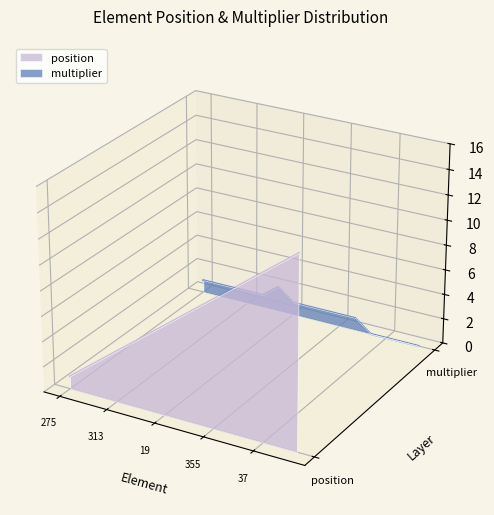

What is the label of the 15th point from the right?

275